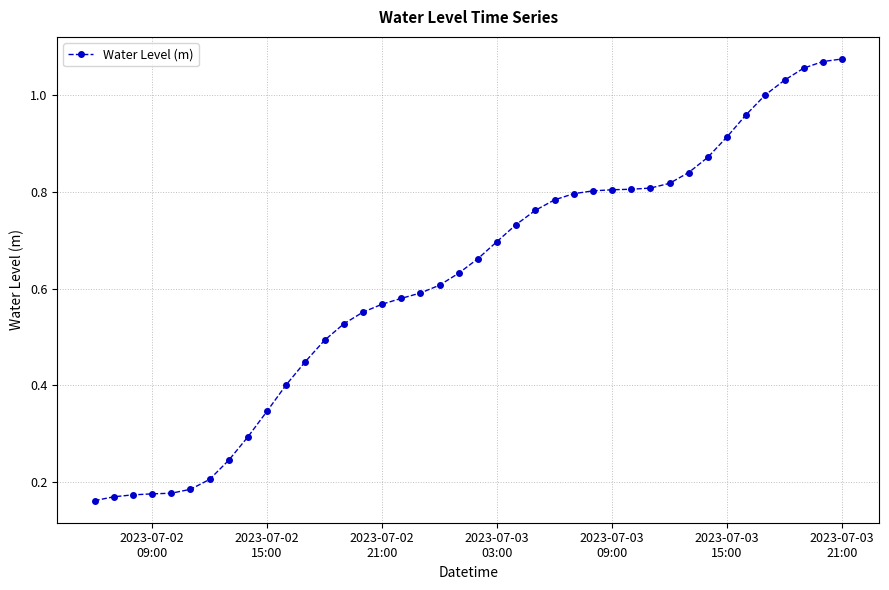

Does the chart have visible grid lines?

Yes